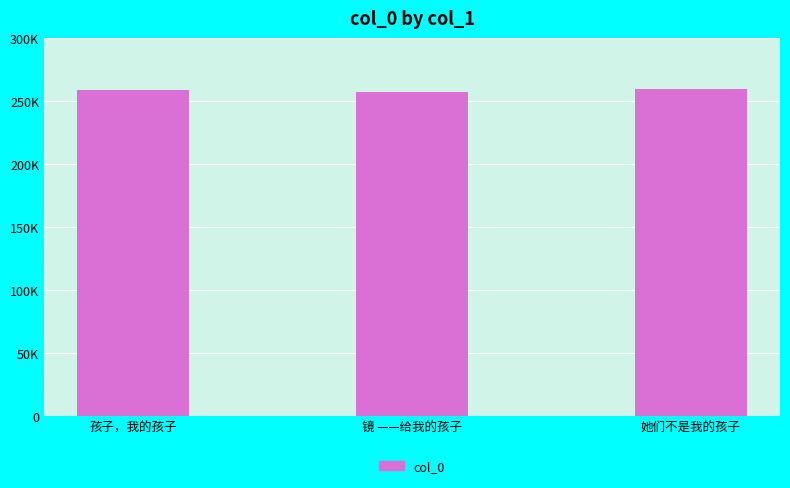

Are the bars horizontal?

No